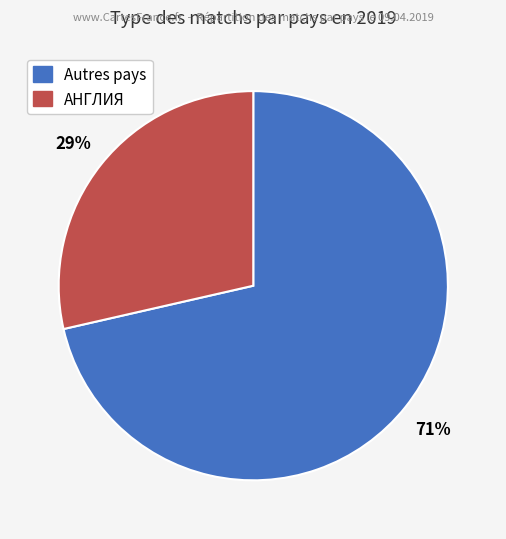

Is there a majority slice in this chart?

Yes